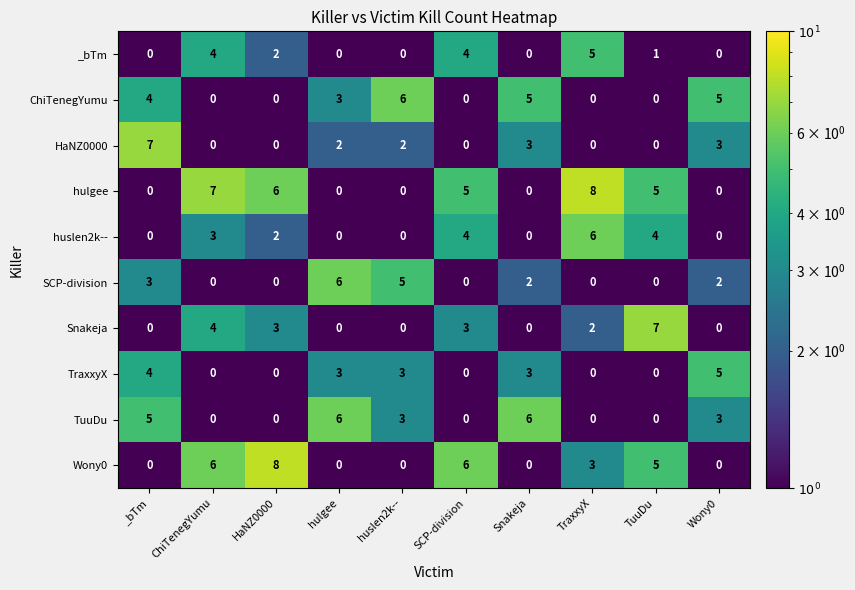

At which label does ChiTenegYumu first exceed 3?

_bTm